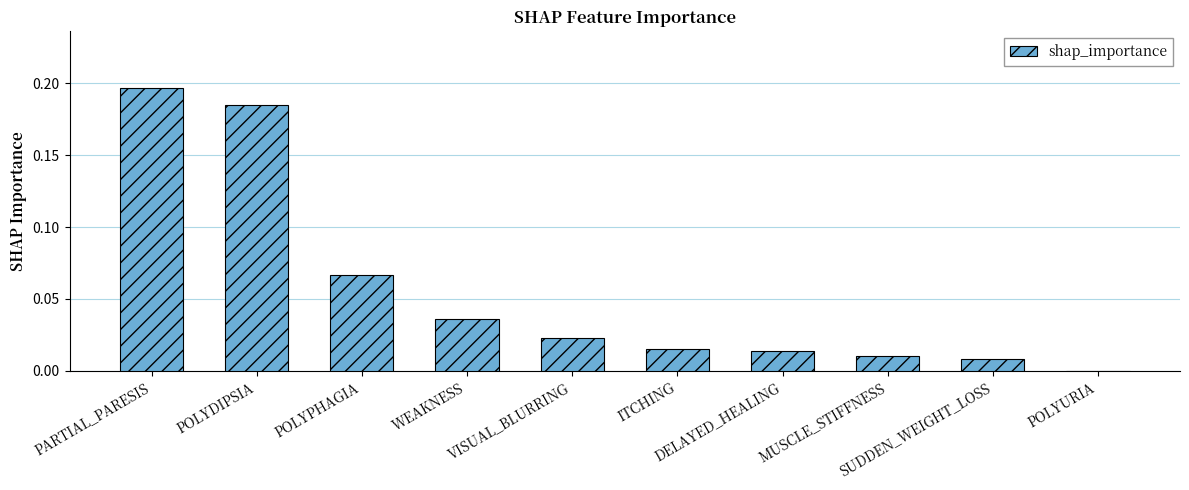

Which label corresponds to the largest value in the chart?

PARTIAL_PARESIS